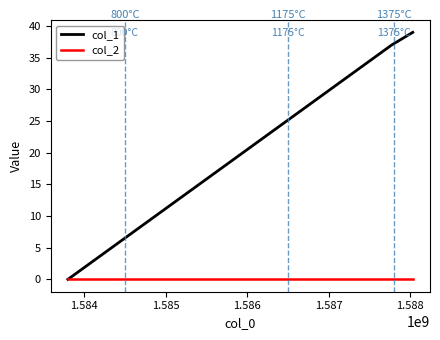

Which series has the widest spread of values?

col_1